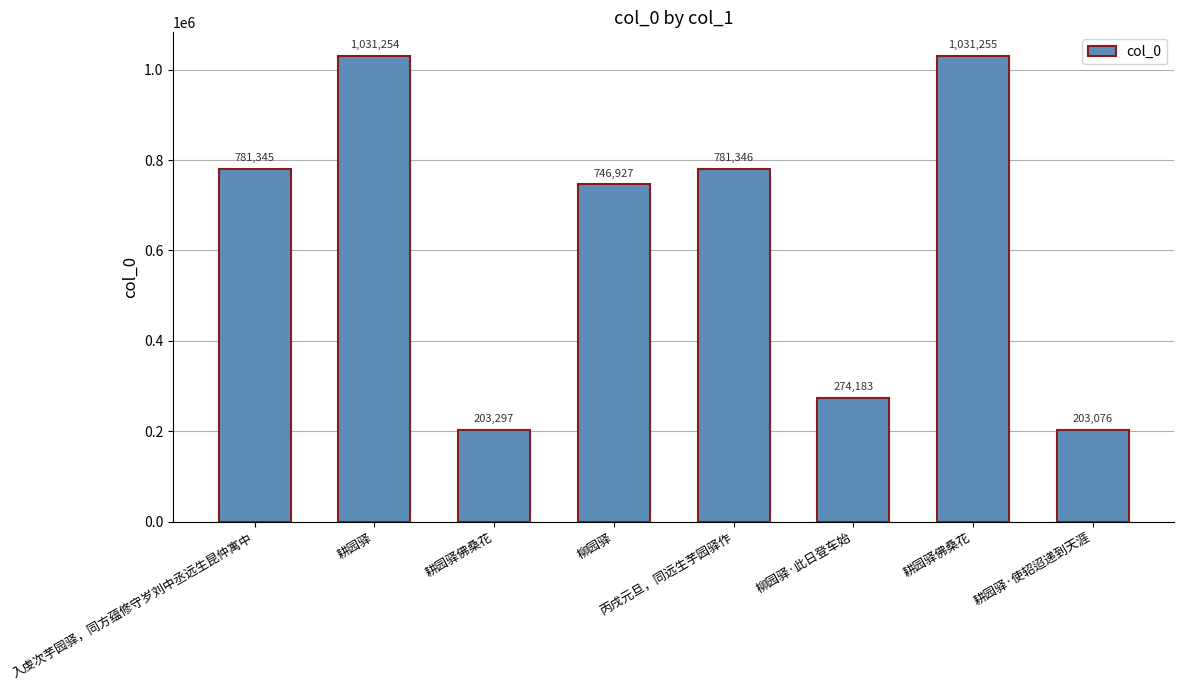

How many data points does each series have?

8